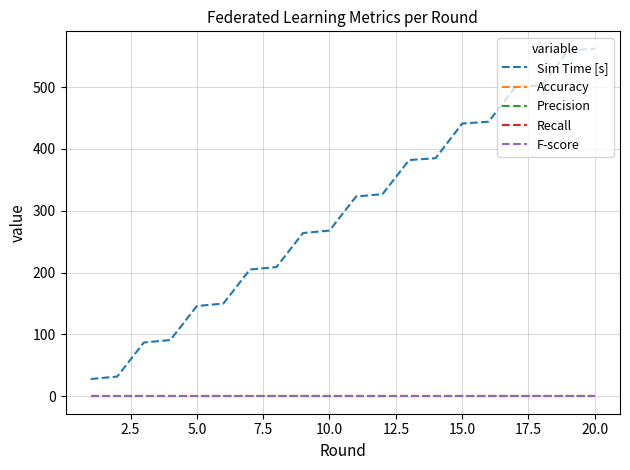

Reading left to right, extract all data points from this chart.

Sim Time [s]: 28	32	87	91	146	150	205	209	264	268	323	327	382	385	441	444	500	503	559	562
Accuracy: 0	0	0	0	0	0	0	0	0	0	0	0	0	0	0	0	0	0	0	0
Precision: 0	0	0	0	0	0	0	0	0	0	0	0	0	0	0	0	0	0	0	0
Recall: 0	0	0	0	0	0	0	0	0	0	0	0	0	0	0	0	0	0	0	0
F-score: 0	0	0	0	0	0	0	0	0	0	0	0	0	0	0	0	0	0	0	0